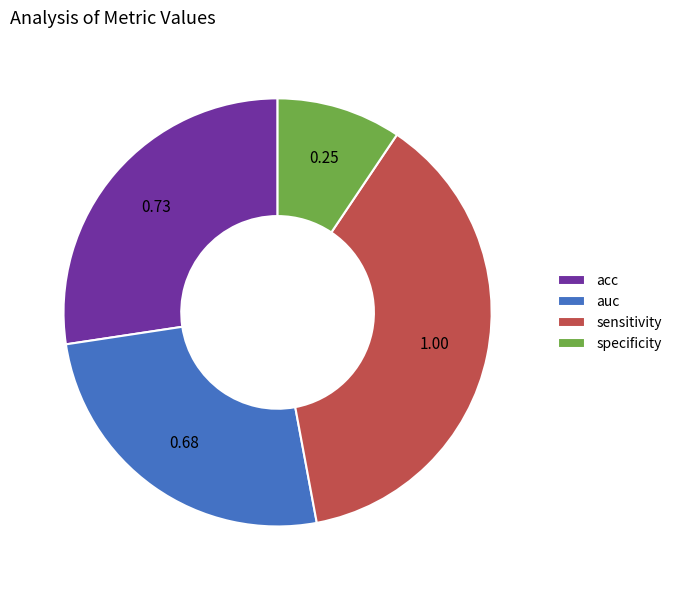

Which slice is the smallest?

specificity